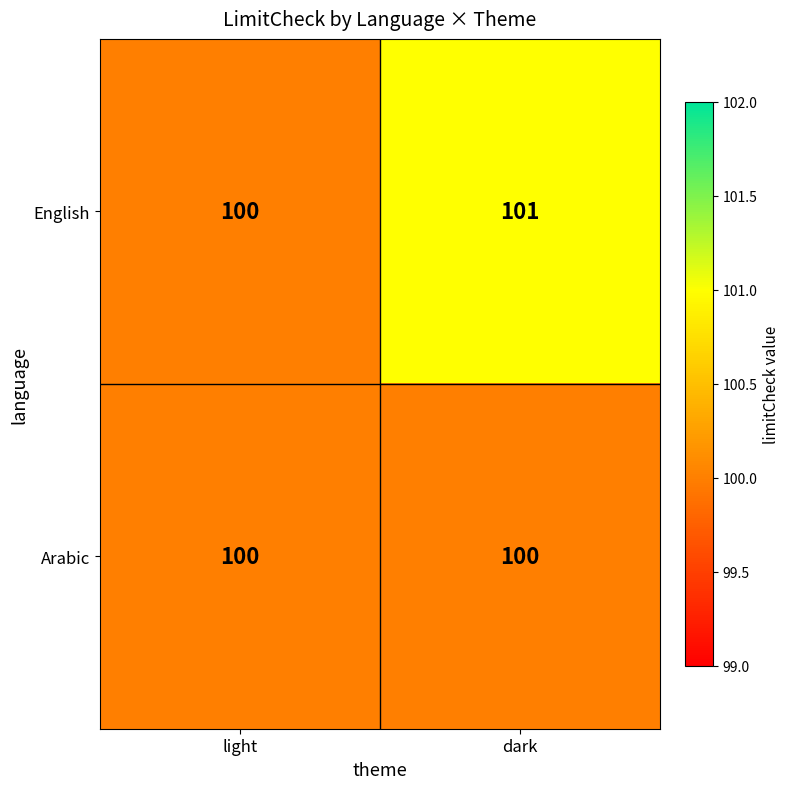

Reading right to left, list all the values displayed in this chart.

English: dark=101	light=100
Arabic: dark=100	light=100